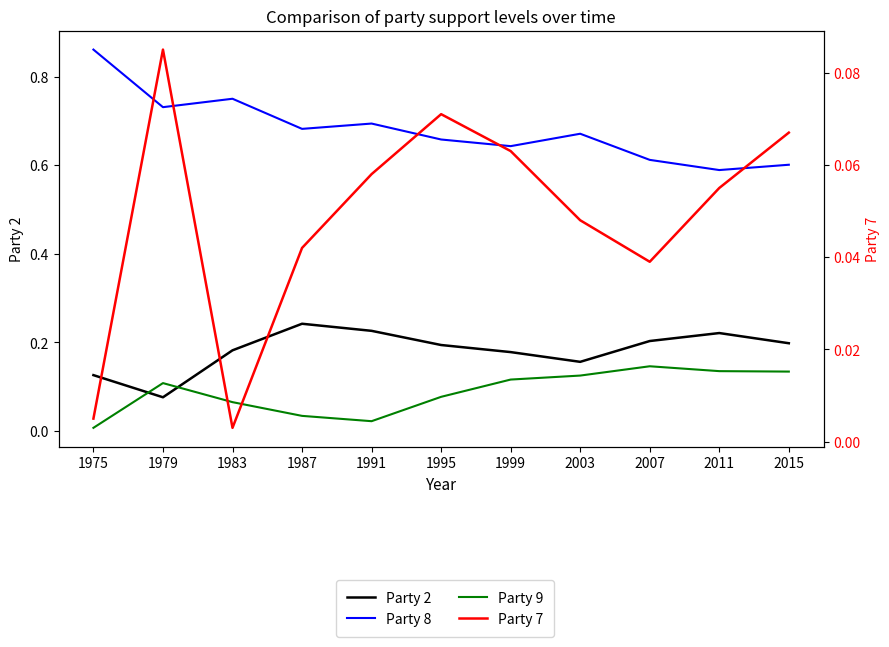

At which label does Party 2 reach its peak?

1987